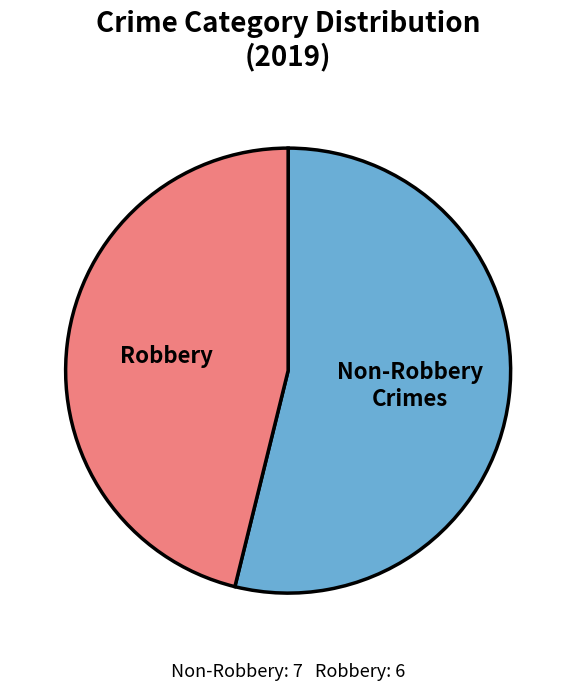

Between Robbery and Non-Robbery Crimes, which is larger?

Non-Robbery Crimes